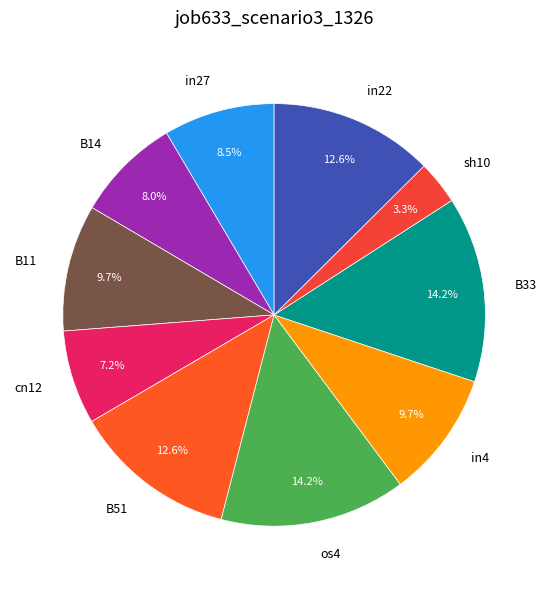

To the nearest percent, what portion does sh10 represent?

3%